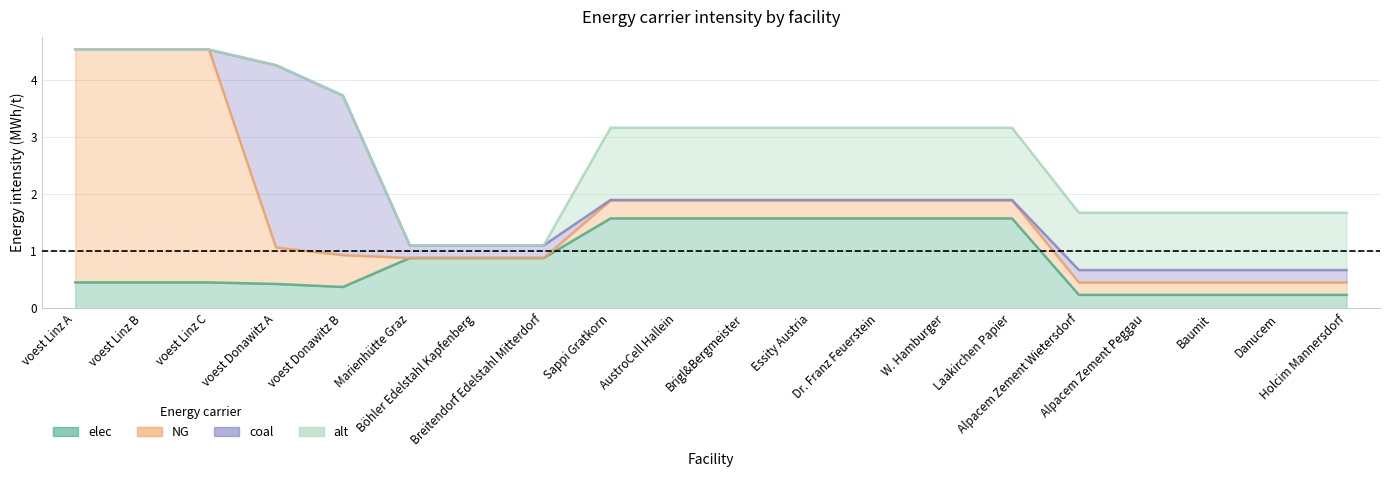

At how many categories does at least one series exceed 0?

20